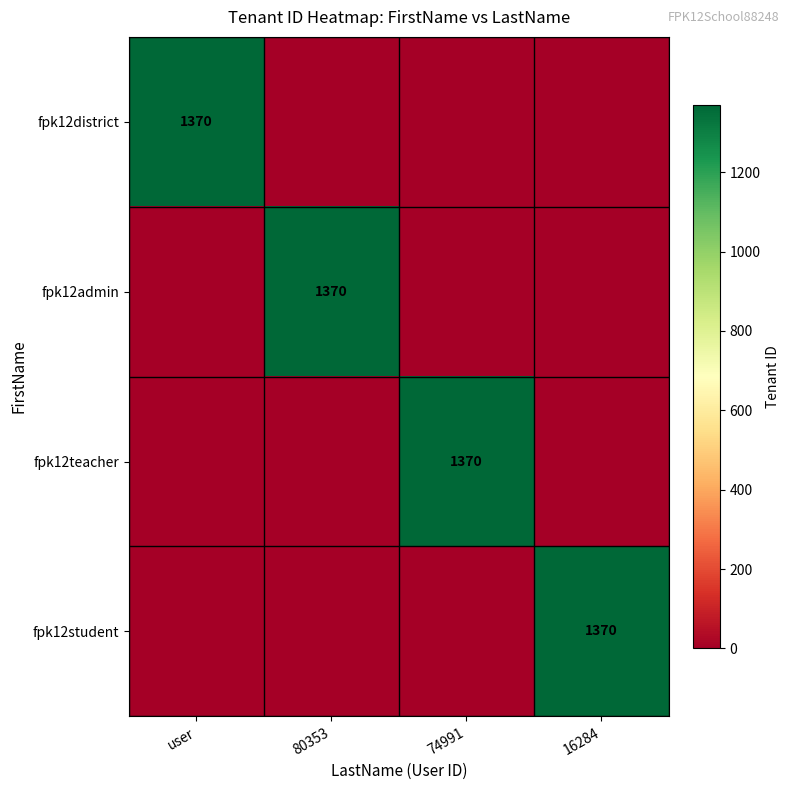

The value of fpk12admin at 80353 is 1824. True or false?

False